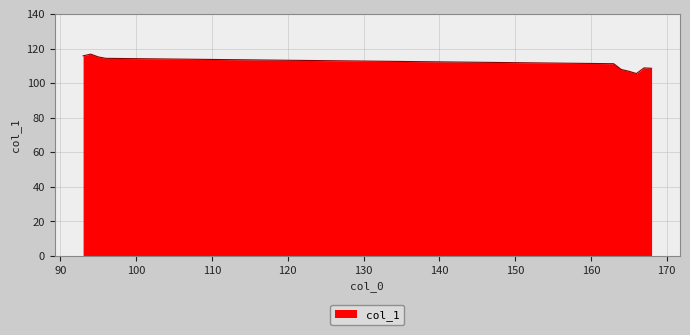

Count the number of data series in this chart.

1